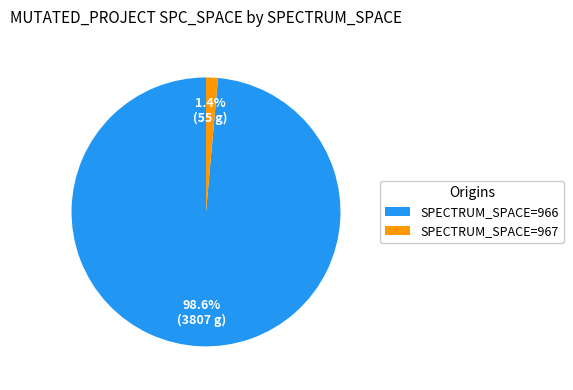

Between SPECTRUM_SPACE=967 and SPECTRUM_SPACE=966, which is larger?

SPECTRUM_SPACE=966